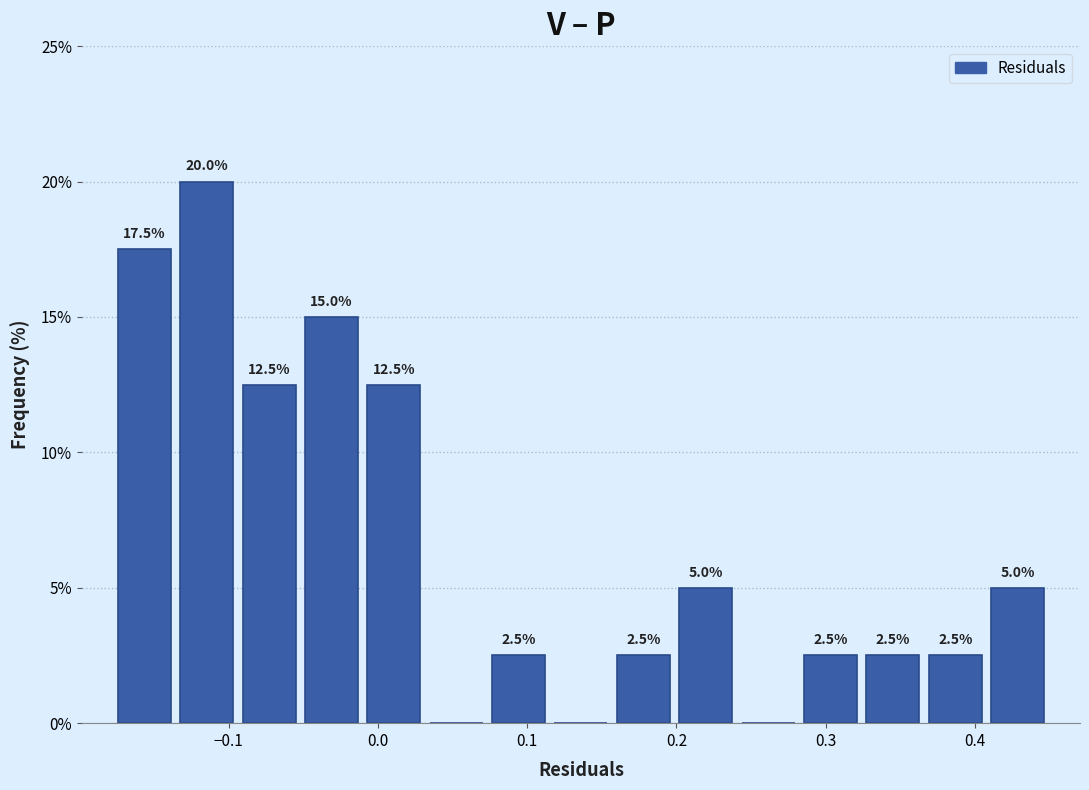

Which range on the x-axis has the tallest bar?

-0.14 to -0.09